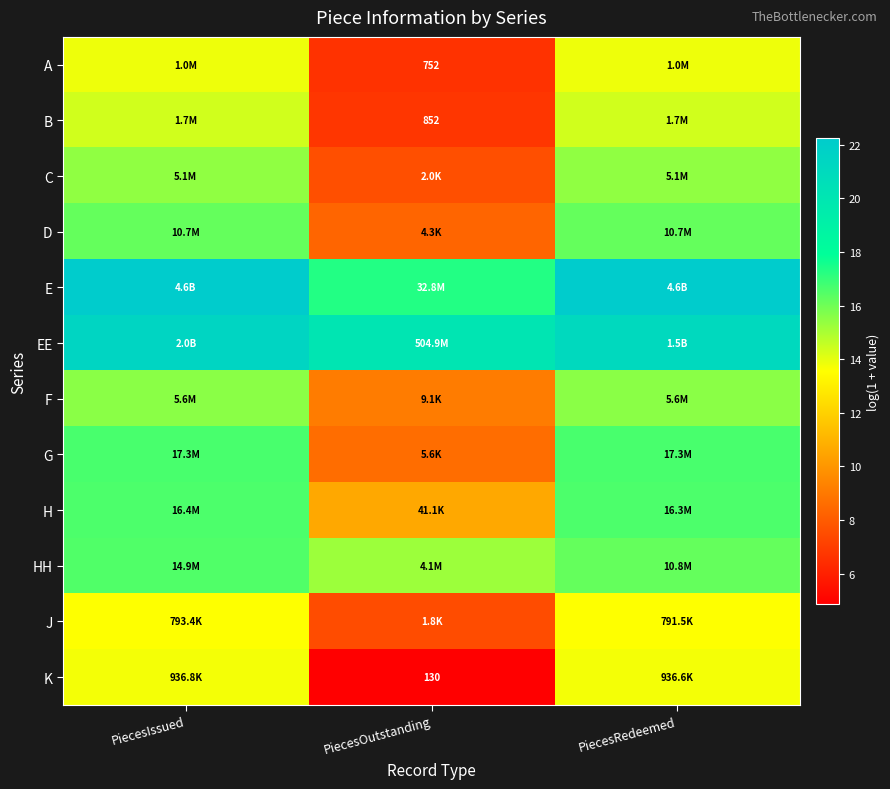

True or false: D has a value of 8.4 at PiecesOutstanding.

True